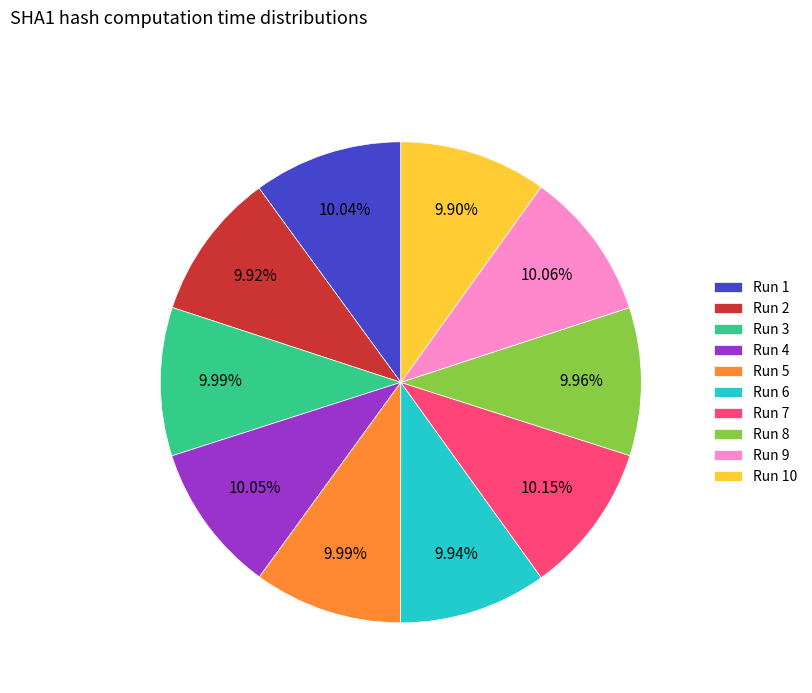

Is there any slice that represents more than half of the pie?

No